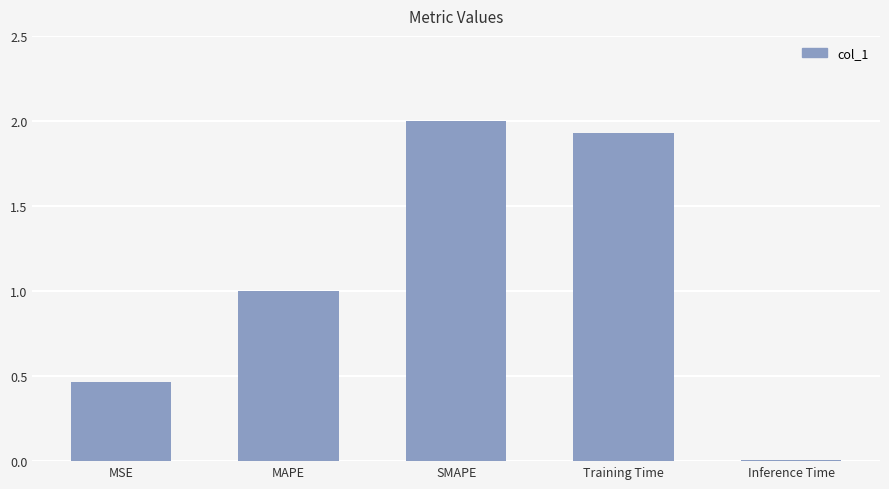

Which category has the highest value across all series?

SMAPE